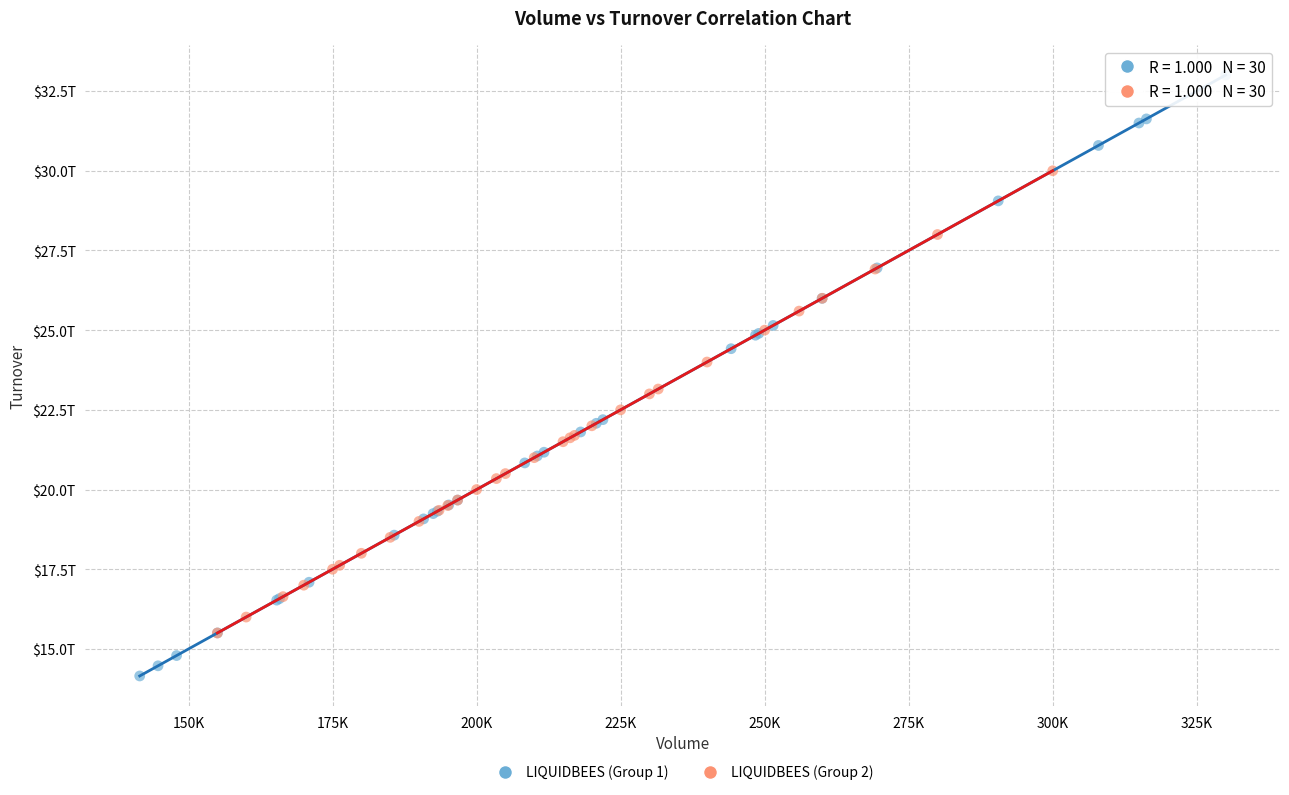

Which series has the largest Y range (max minus min)?

LIQUIDBEES (Group 1)